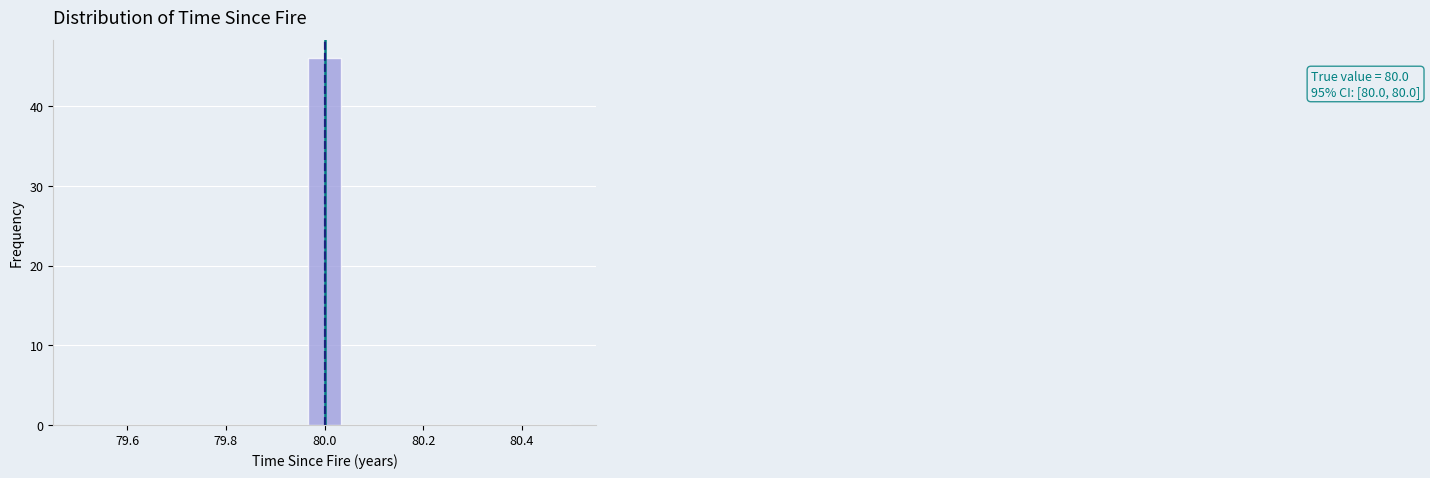

Around what value on the x-axis is the tallest bar? Give the approximate position of its centre, as read against the axis.

80.00